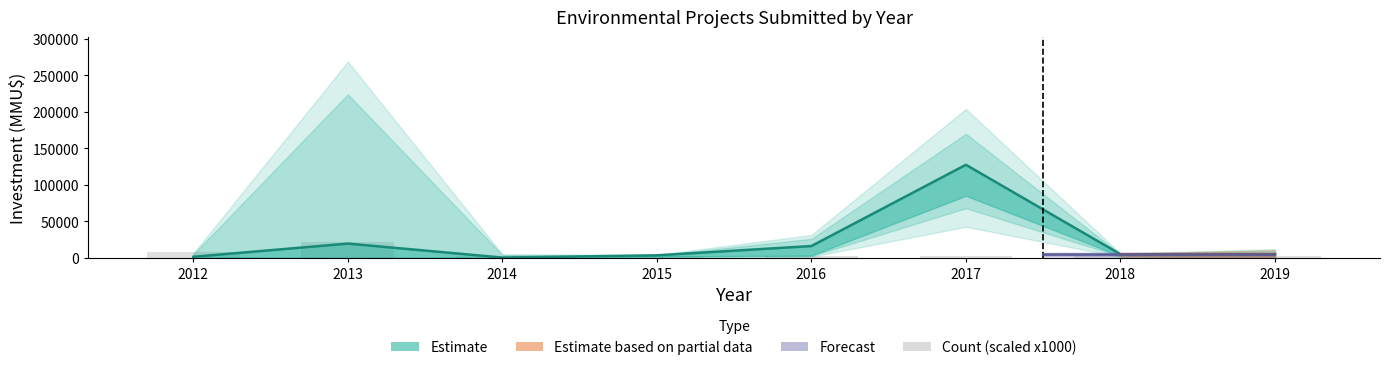

True or false: the data shows 3175 at 2018.

False